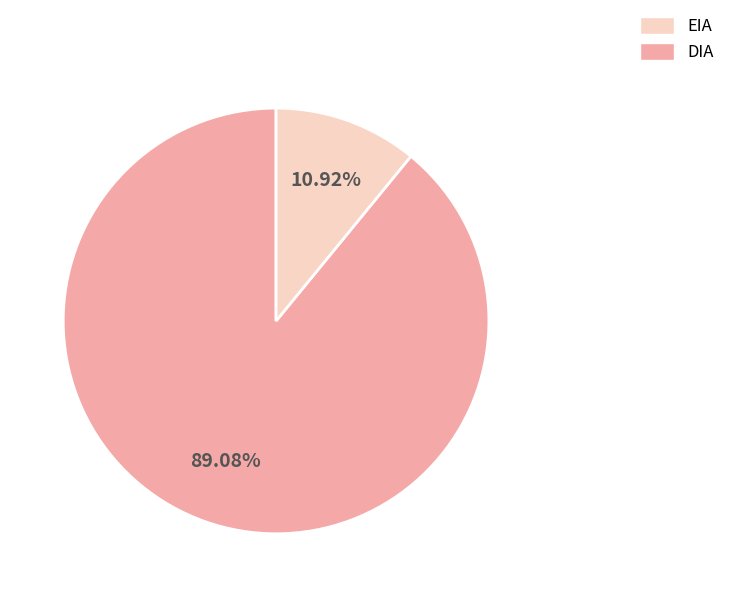

Does any single category account for the majority?

Yes